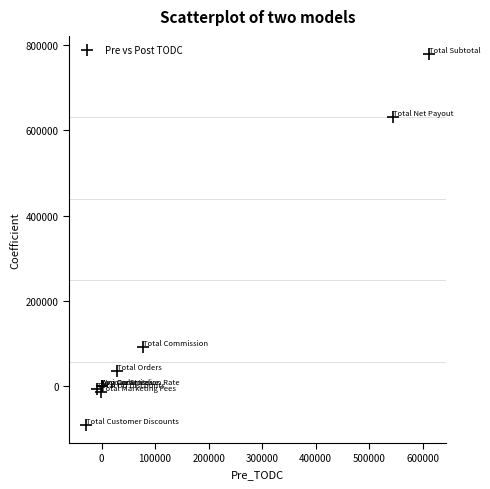

What Y value in the scatter plot is closest to 344540?

92161.6